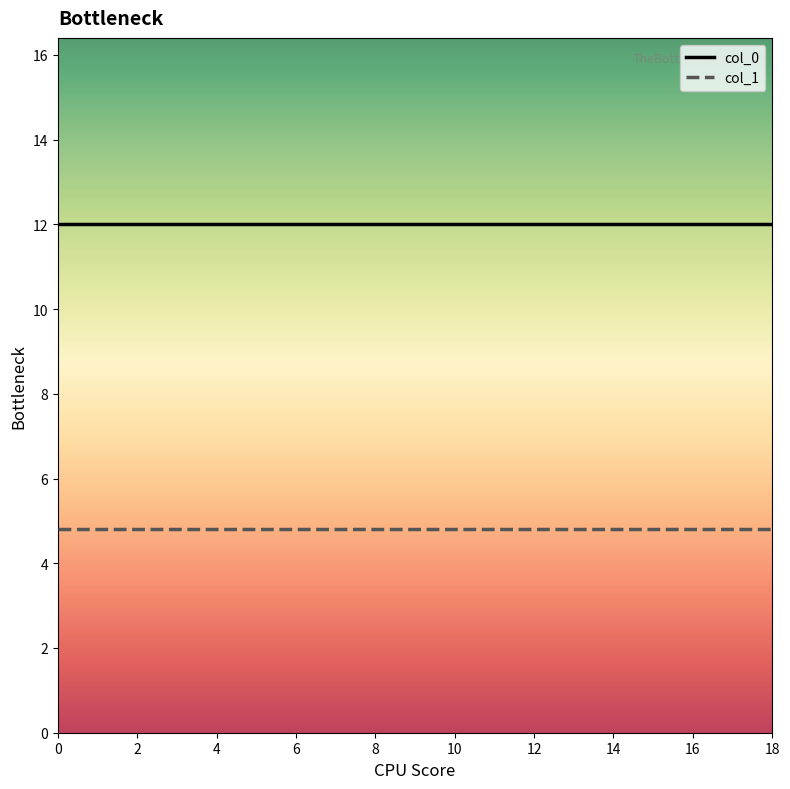

What are all the series names shown in the legend?

col_0, col_1